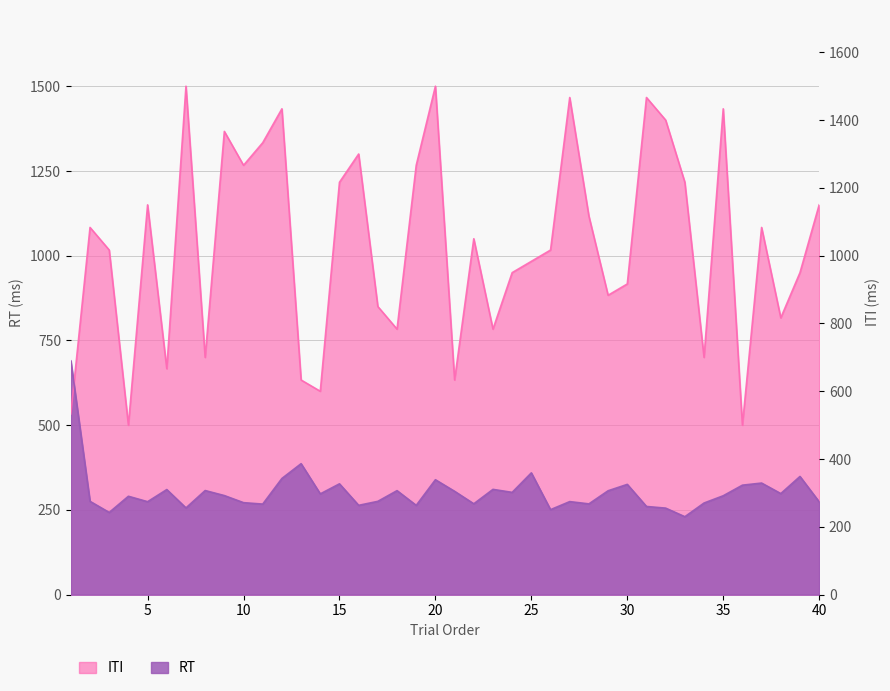

List the labels in order of RT value, smallest first.

33, 3, 26, 32, 7, 31, 19, 16, 11, 28, 22, 34, 10, 40, 5, 27, 2, 17, 4, 35, 9, 14, 38, 24, 21, 29, 18, 8, 6, 23, 36, 30, 15, 37, 20, 12, 39, 25, 13, 1